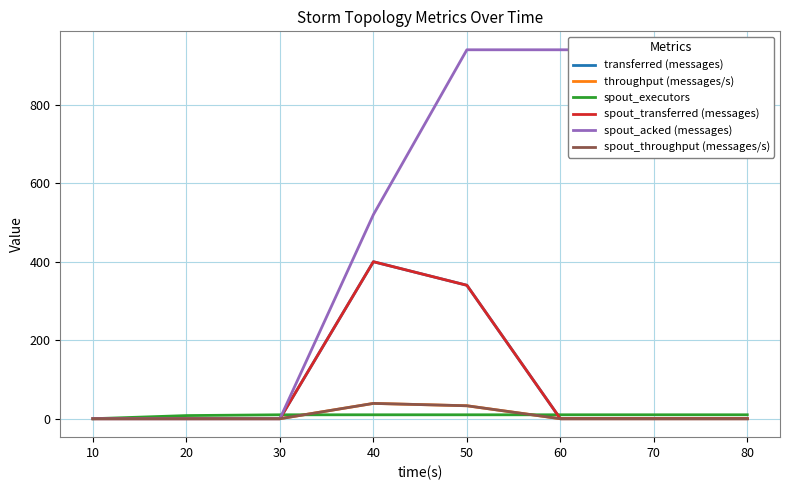

Does the chart display data point markers on the line(s)?

No